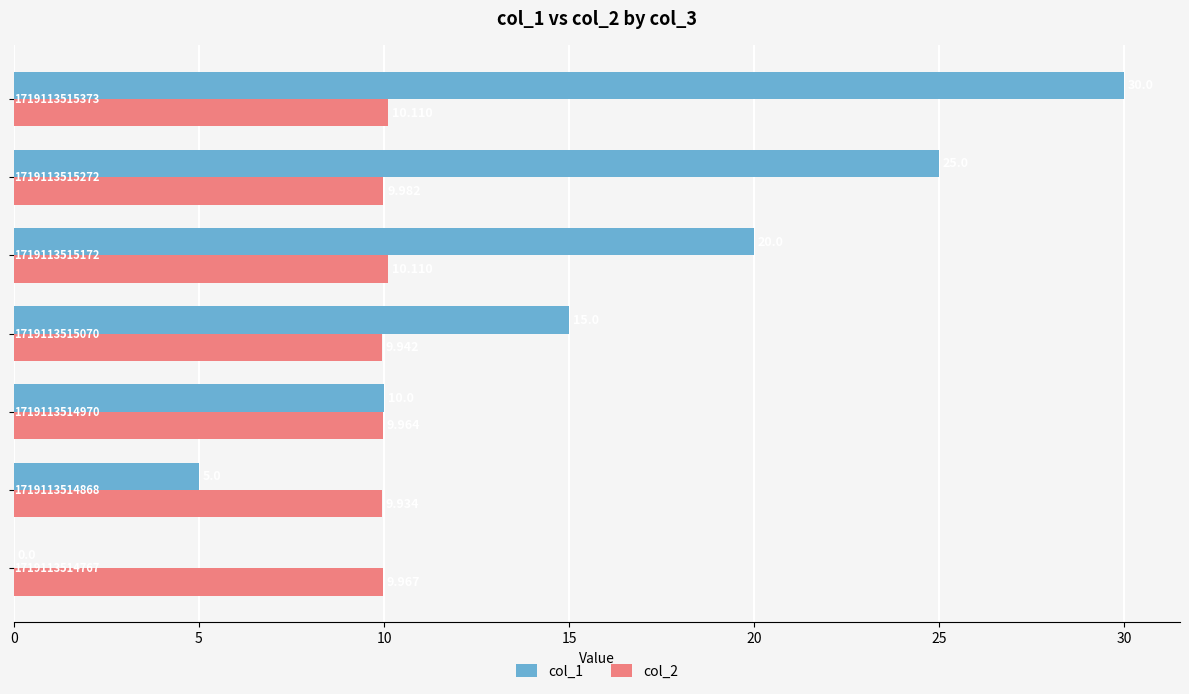

What are all the series names shown in the legend?

col_1, col_2